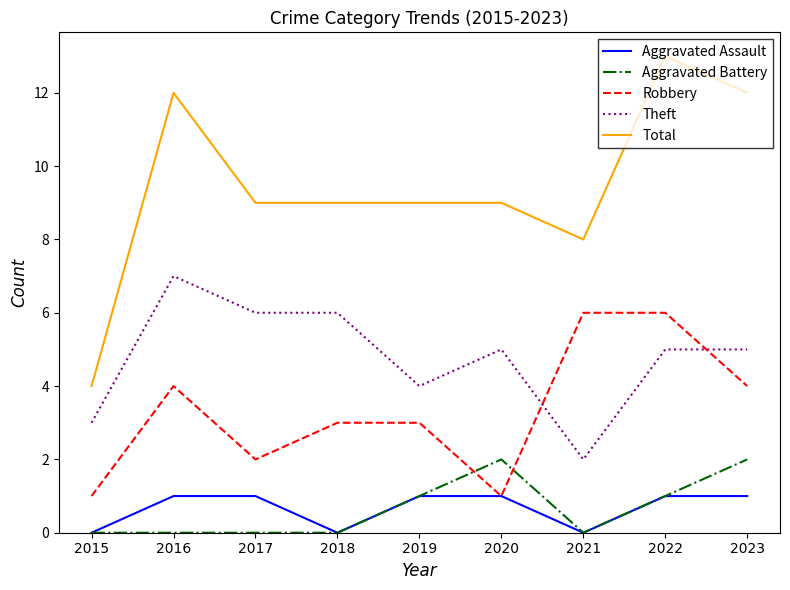

What is the average value of the Theft series?

5